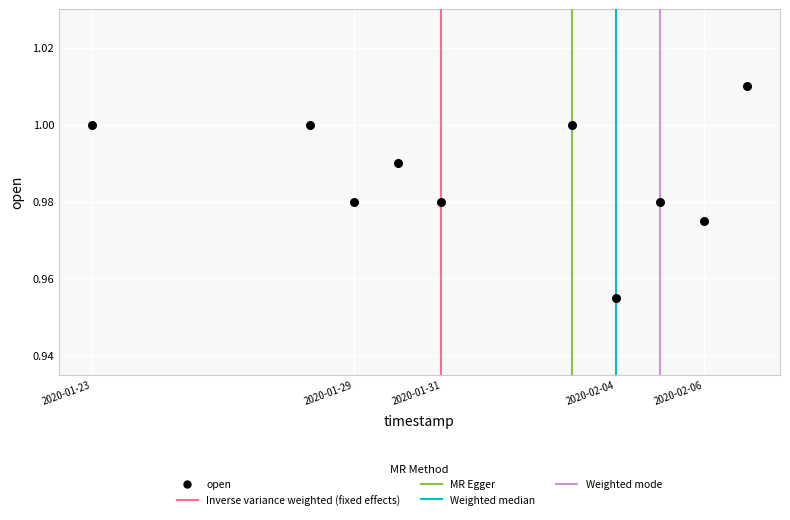

What is the average X value?

1580523840.0